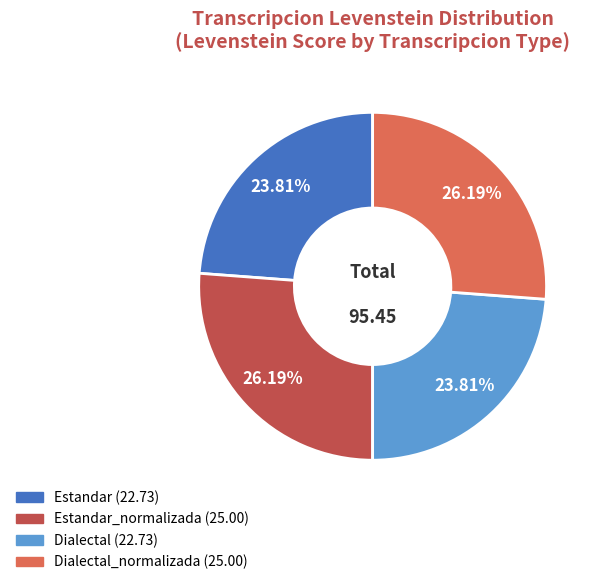

Is there a majority slice in this chart?

No